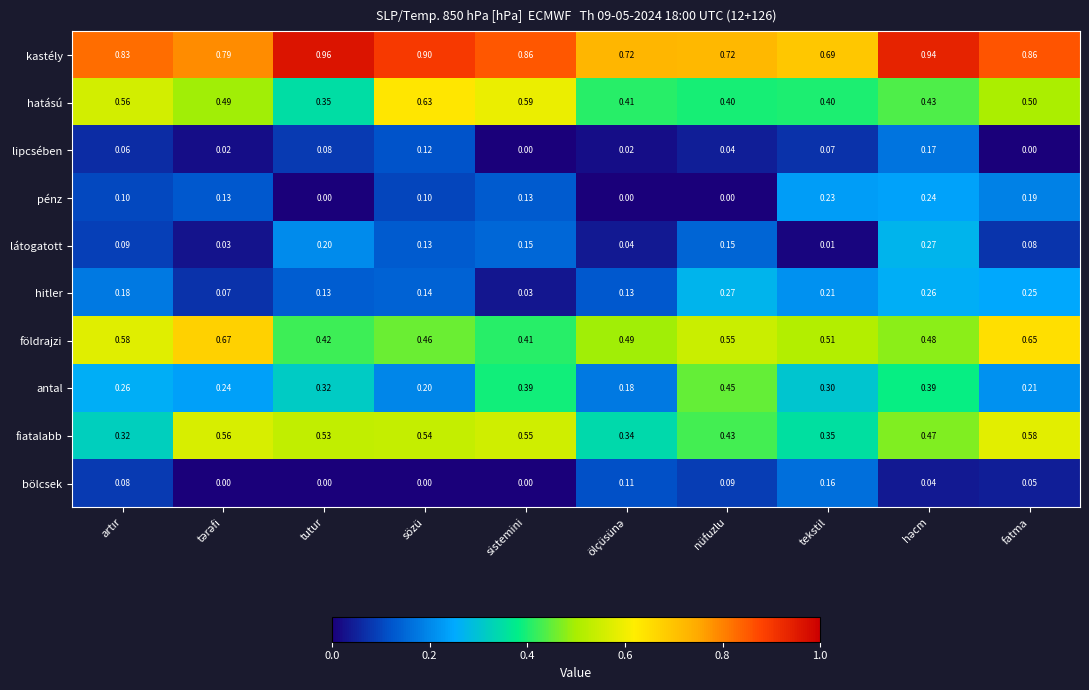

Which series has the widest spread of values?

hatású